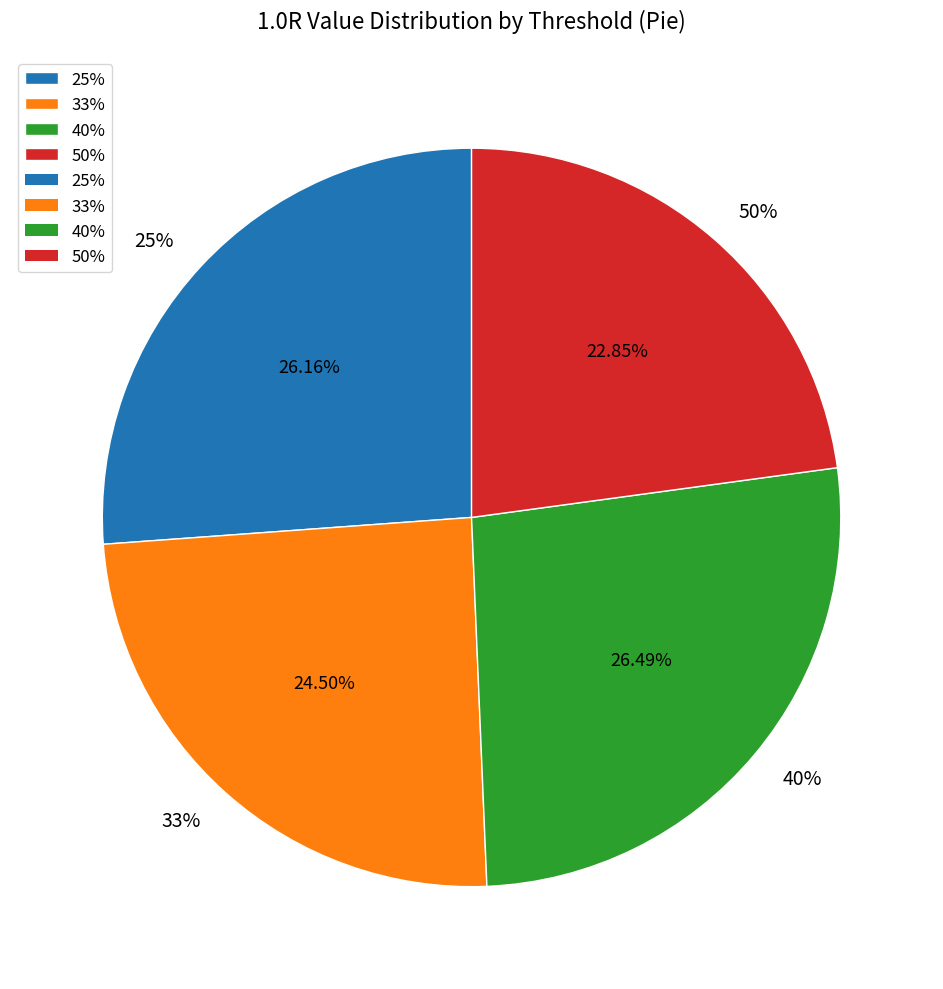

What is the change in value from 40% to 50%?

-0.1